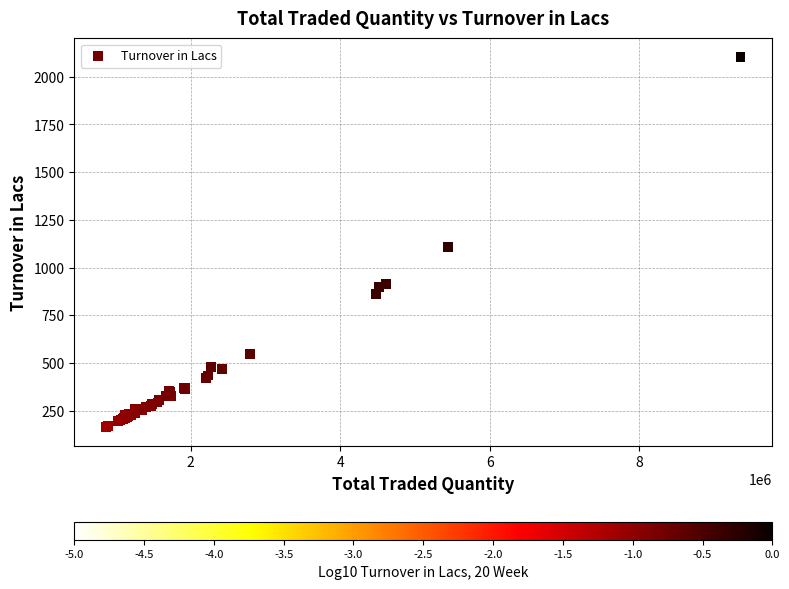

What Y value in the scatter plot is closest to 1133?

1106.9